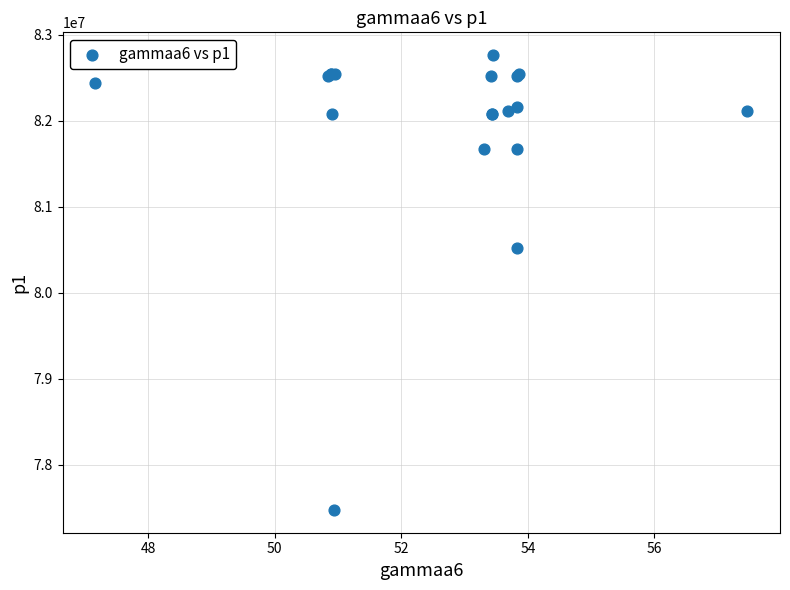

What Y value in the scatter plot is closest to 80117722?

80516721.5